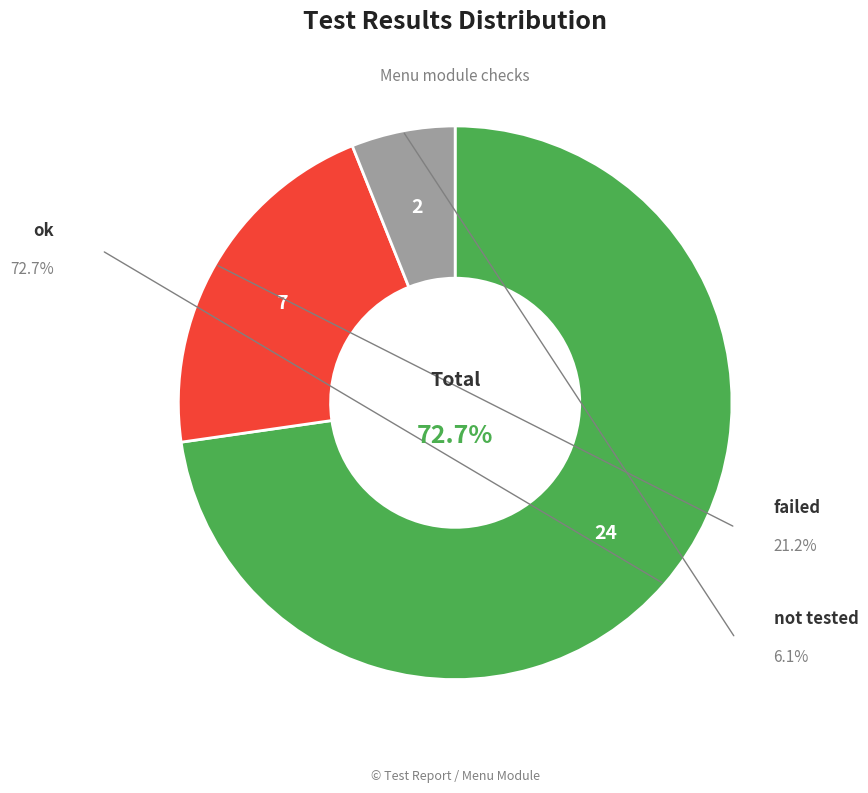

True or false: not tested accounts for 1% of the total.

False